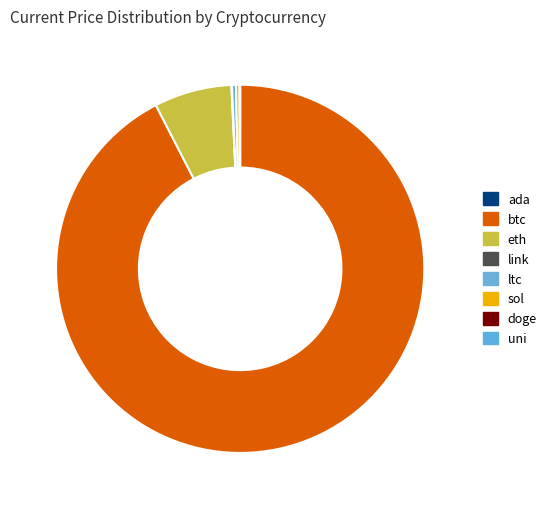

Which slice is the largest?

btc